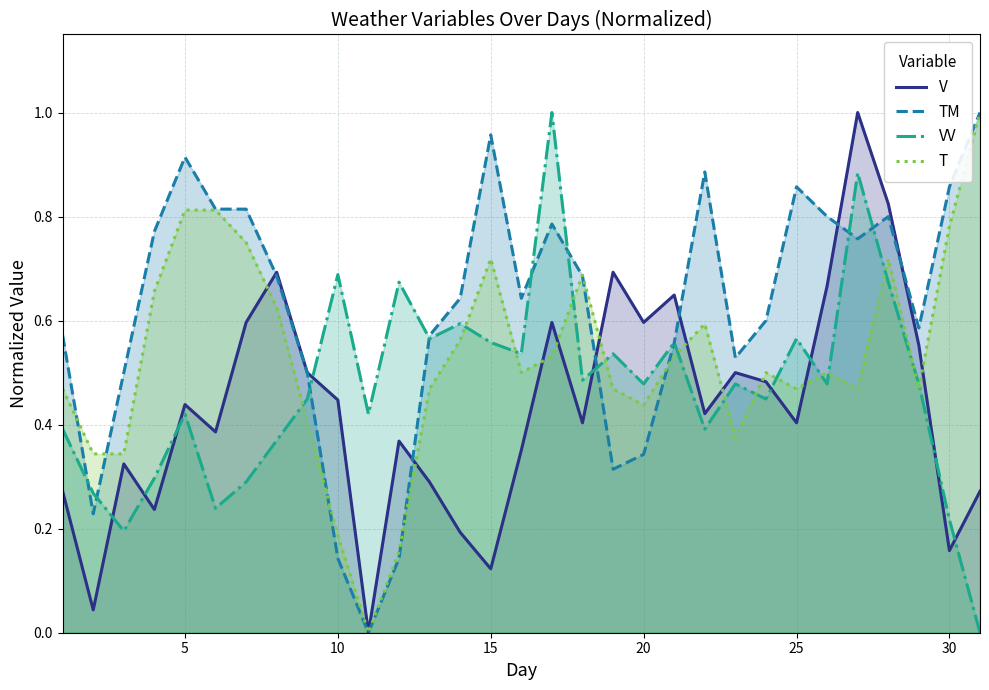

In TM, how many points are higher than both neighbors (excluding endpoints)?

6